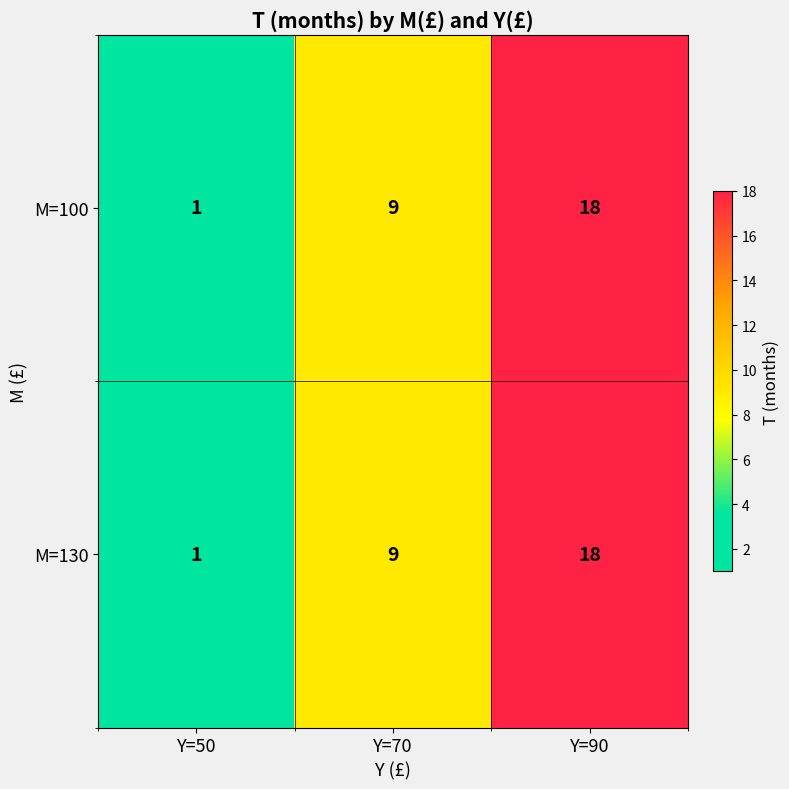

Which category has the highest value in the M=100 series?

Y=90